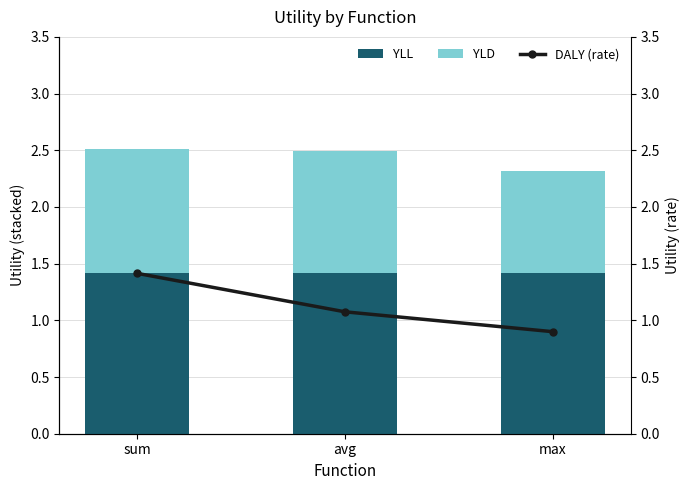

Does the chart contain stacked bars?

No